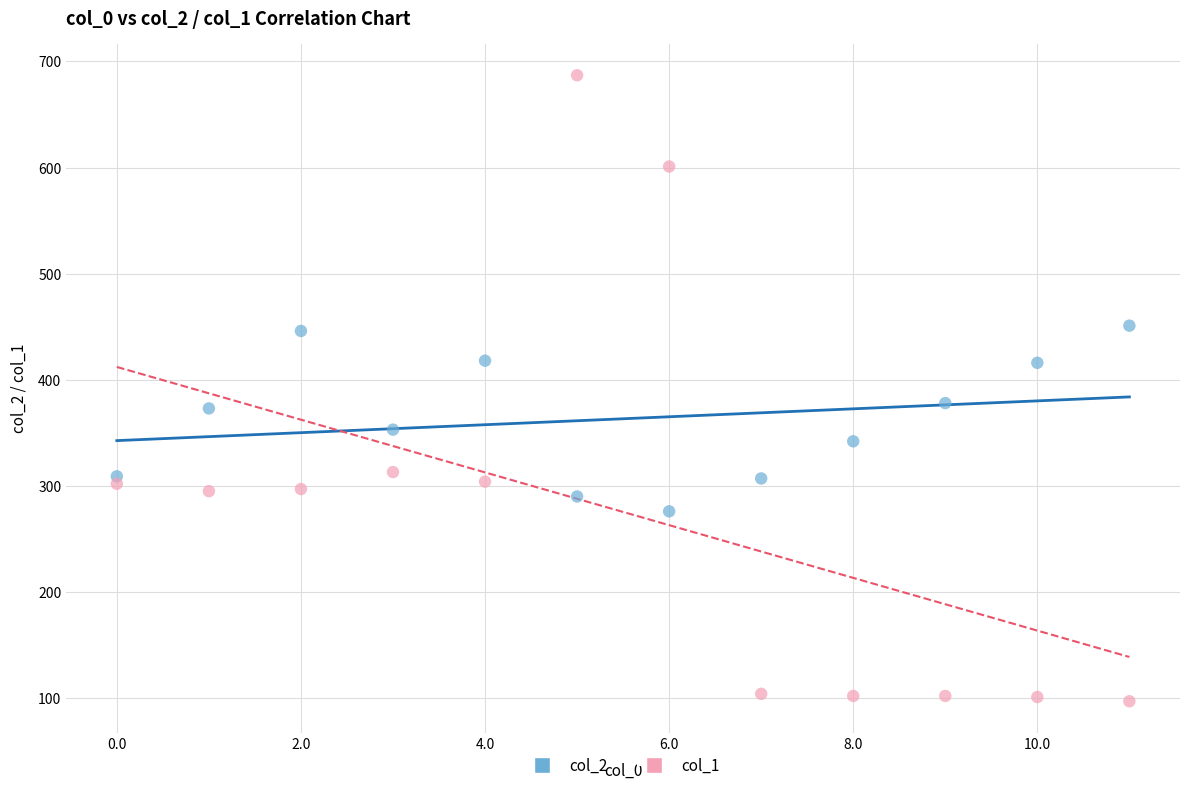

Across all data points, what is the range of Y values (max minus min)?

590